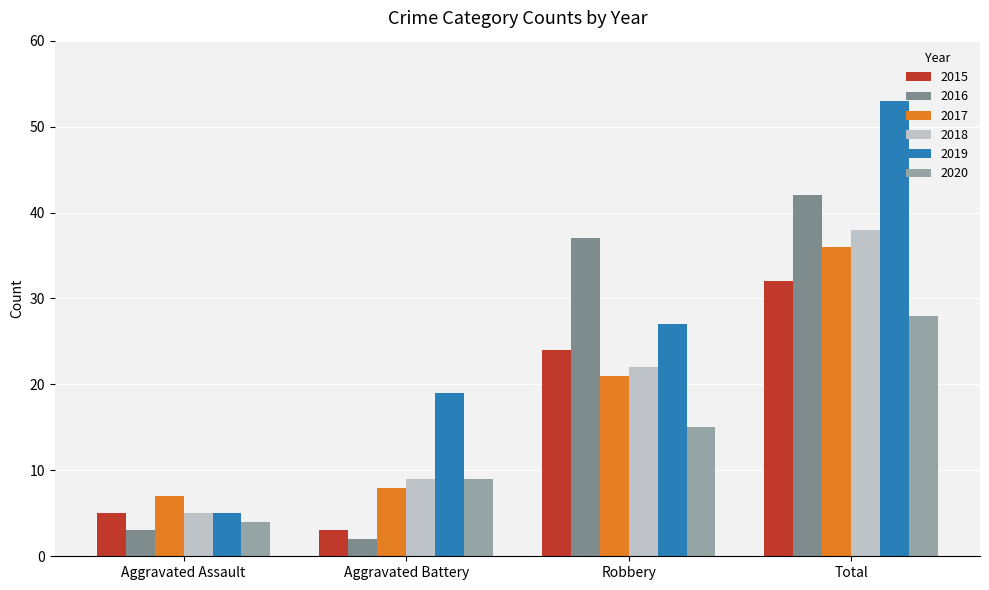

Is the value of 2018 at Total greater than the value of 2020 at Aggravated Battery?

Yes